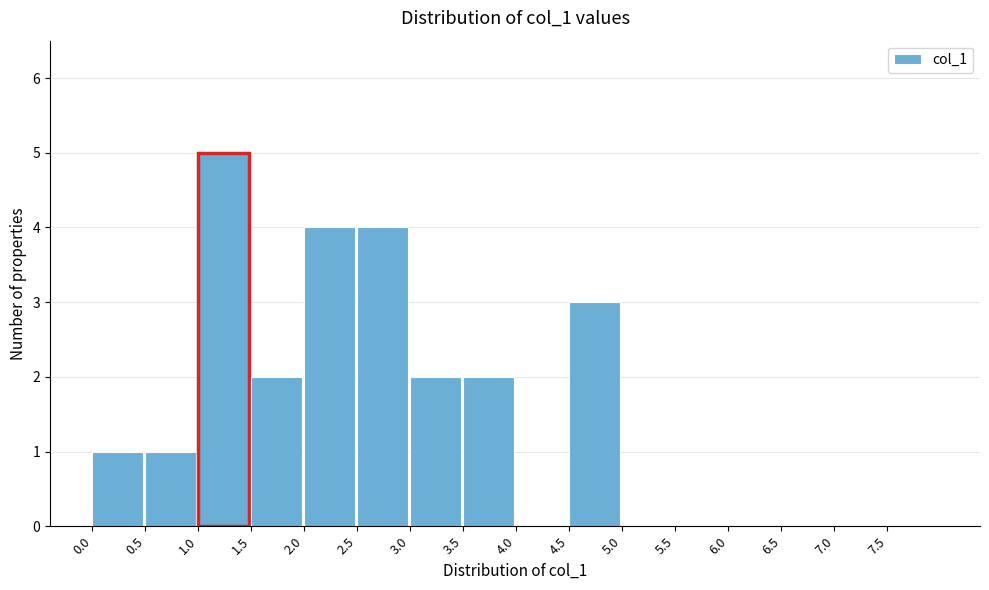

Over which range of the x-axis is the bar tallest?

1.0 to 1.5